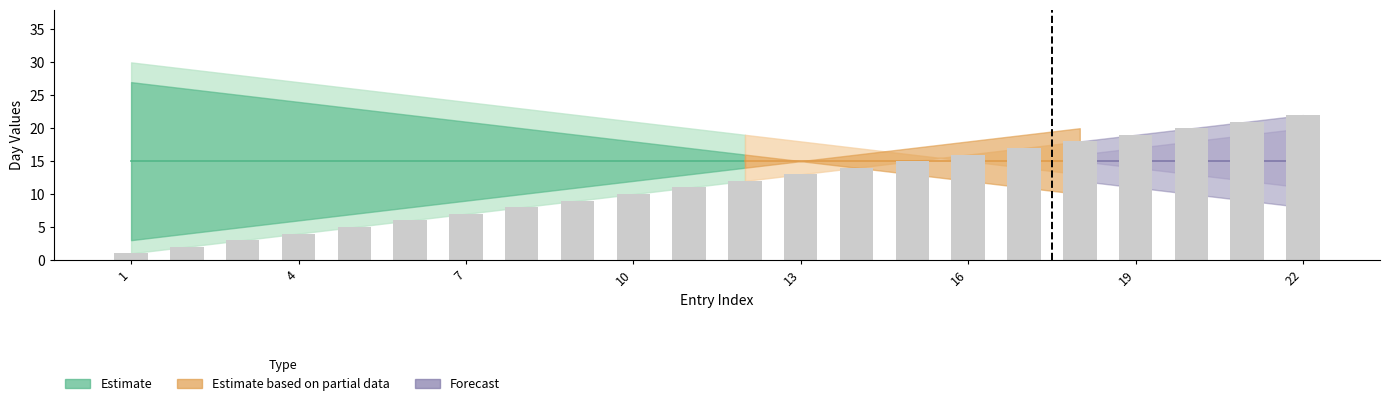

What is the greatest value displayed?

22